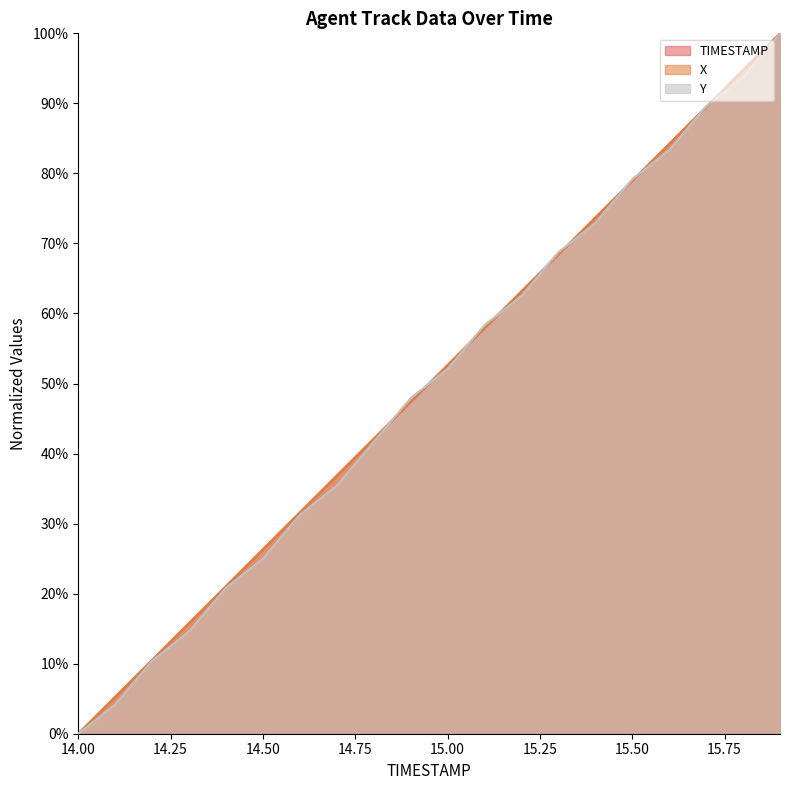

Rank the series at 14.4 from lowest to highest value.

Y, TIMESTAMP, X